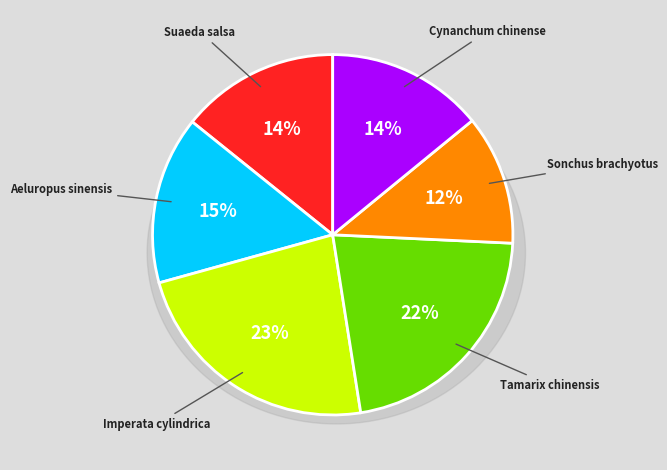

Which category has the smallest portion of the pie?

Sonchus brachyotus